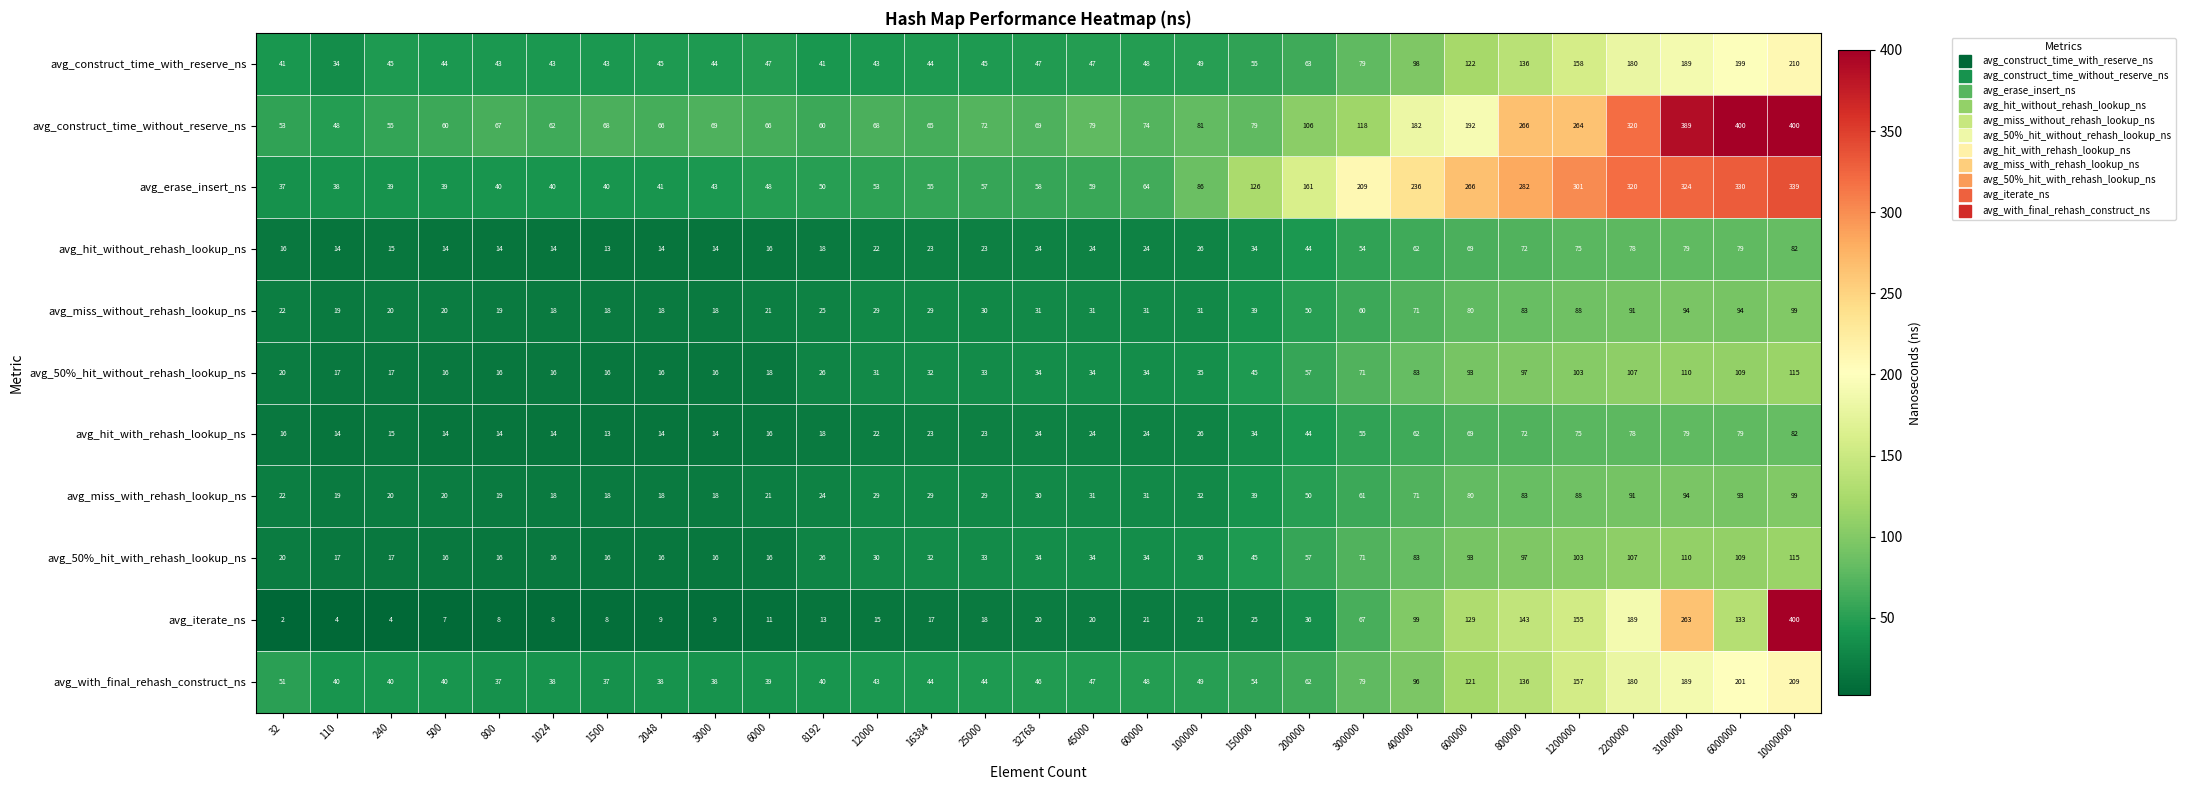

At which category does the chart reach its minimum across all series?

32